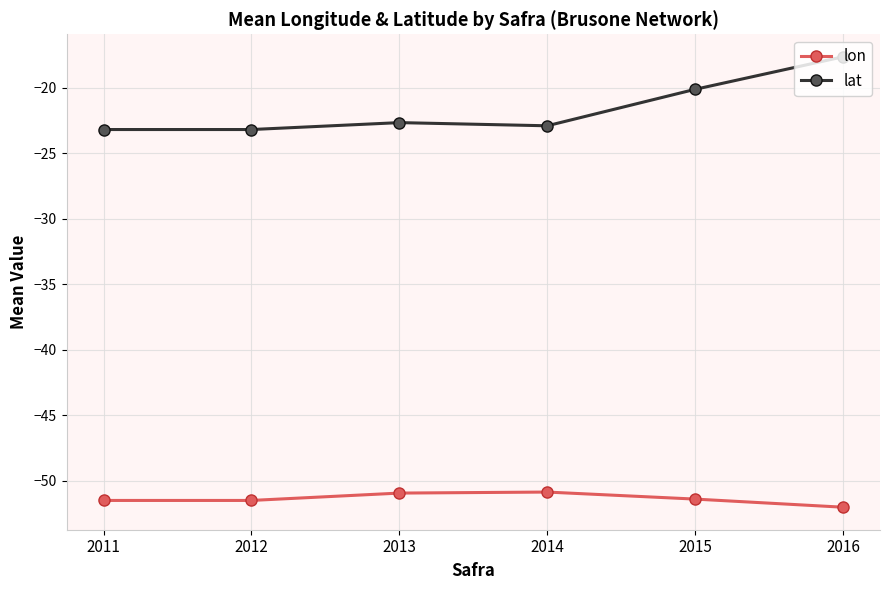

True or false: lat has more than 2 points higher than both neighbors.

False